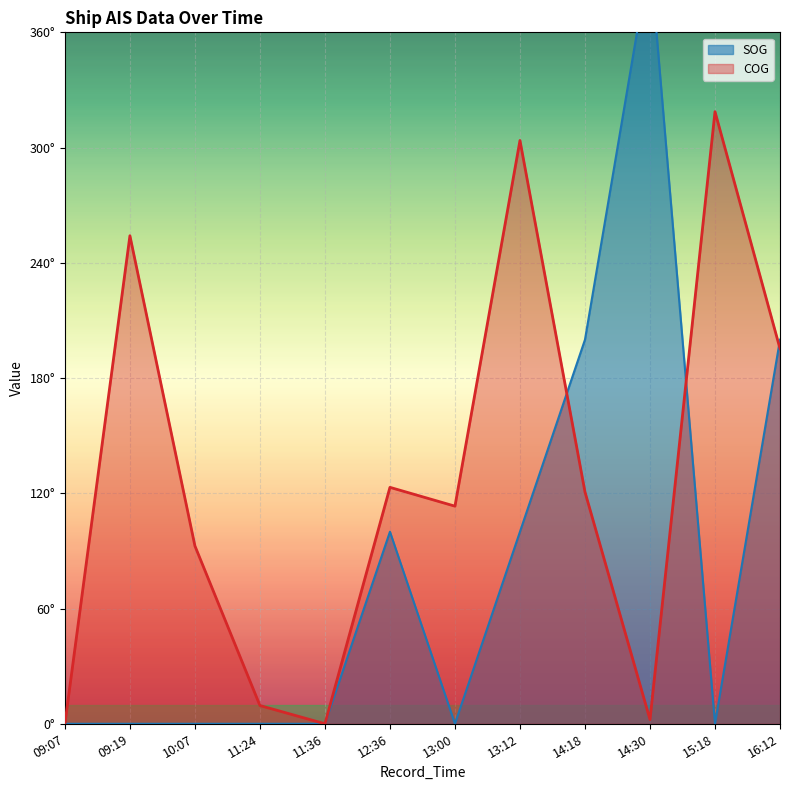

Does the chart display data point markers on the line(s)?

No